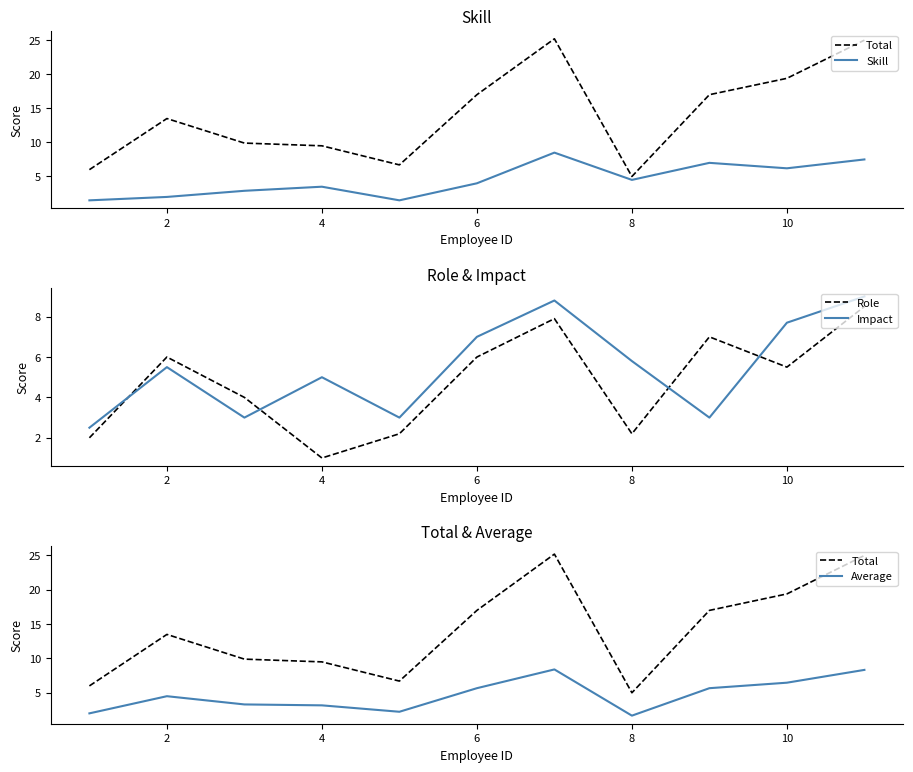

True or false: Role and Impact cross at least once.

True